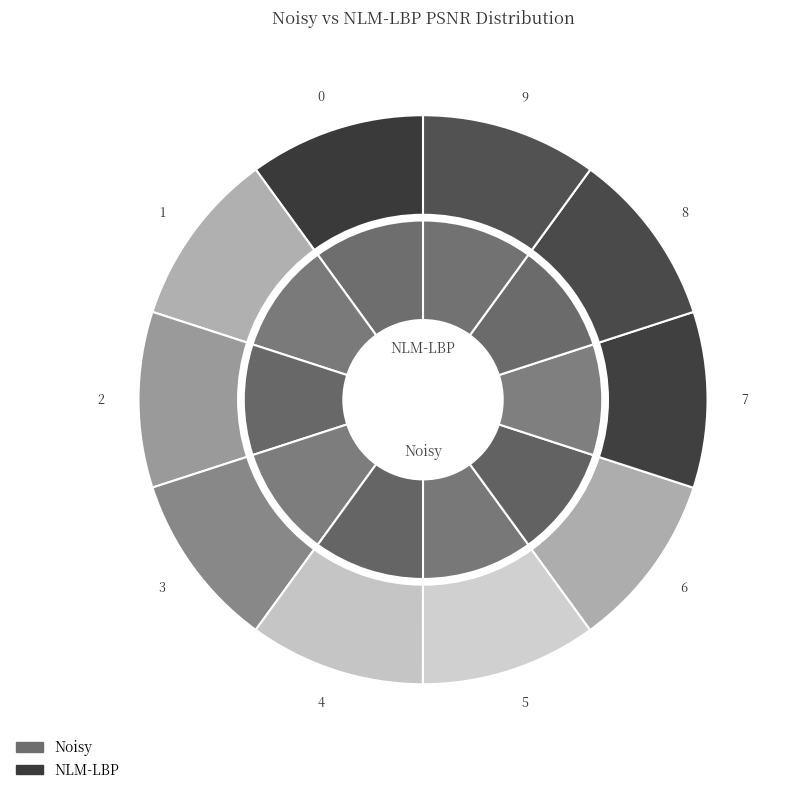

What is the smallest slice in the pie chart?

6